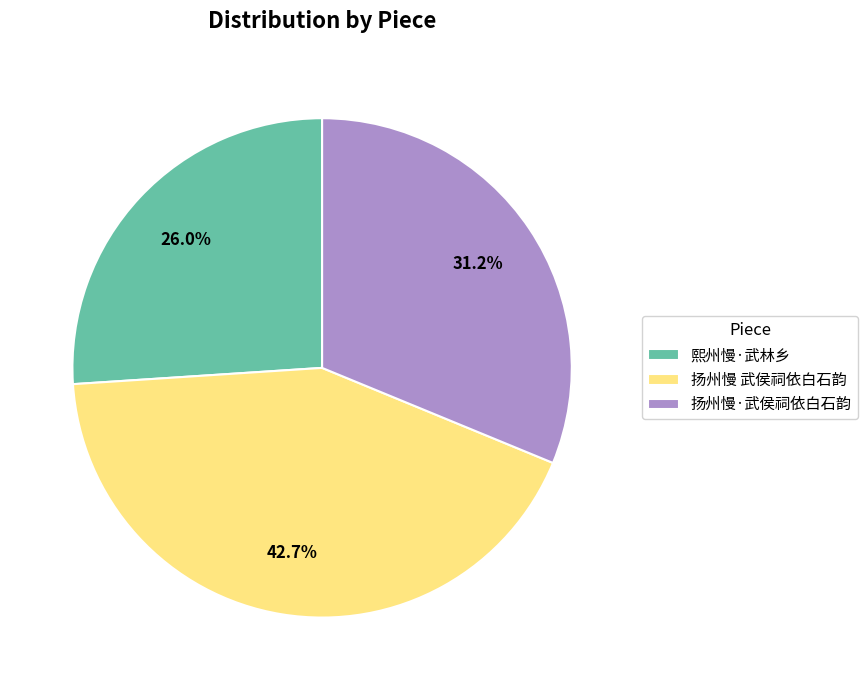

Is it true that 熙州慢·武林乡 is 26% of the pie?

True